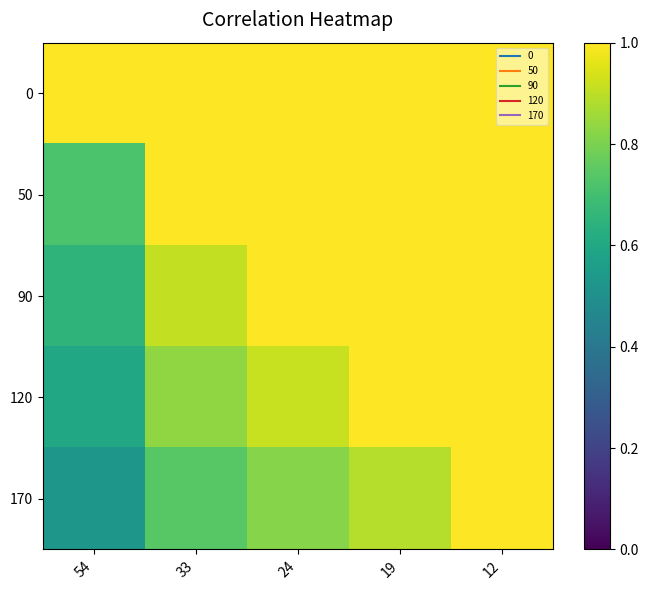

Which has a higher value, 12 or 54?

12